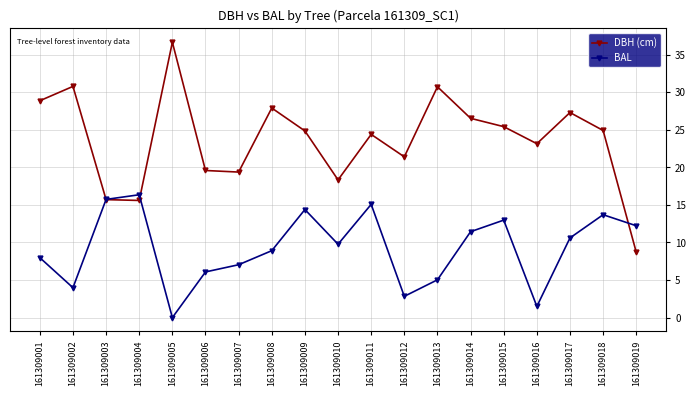

True or false: BAL has more than 1 interior local peaks.

True